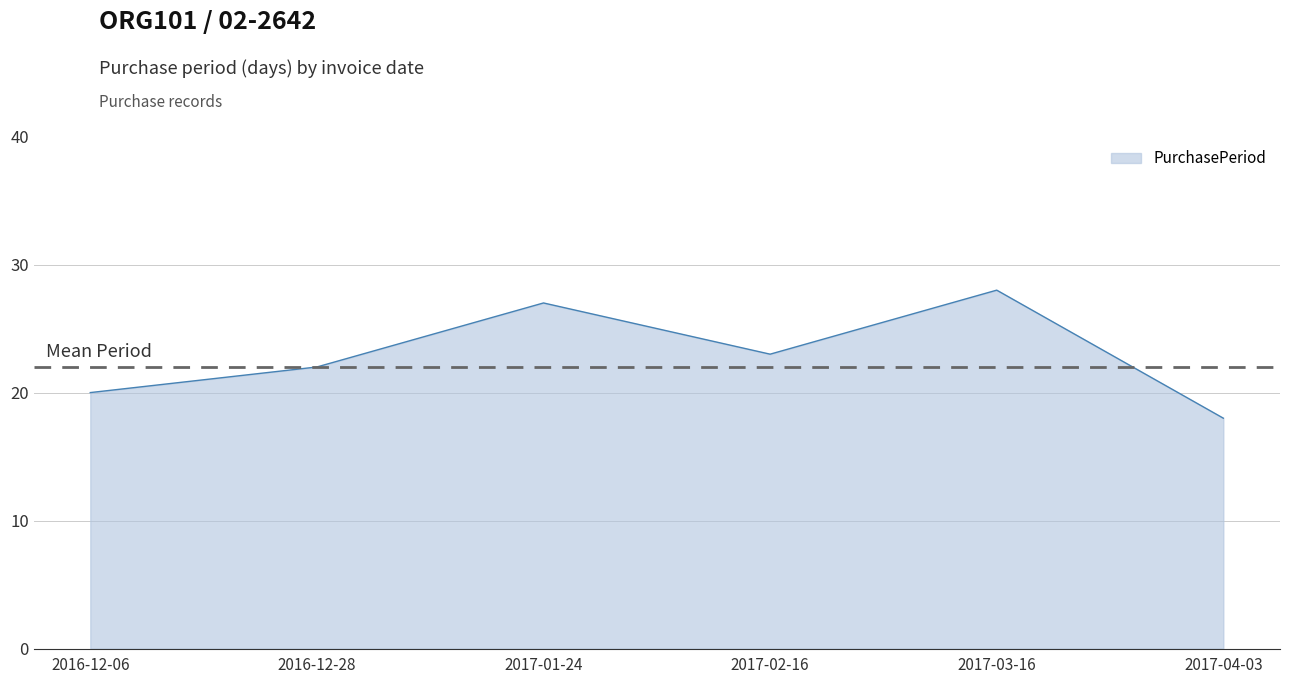

Which has a higher value, 2017-02-16 or 2016-12-28?

2017-02-16